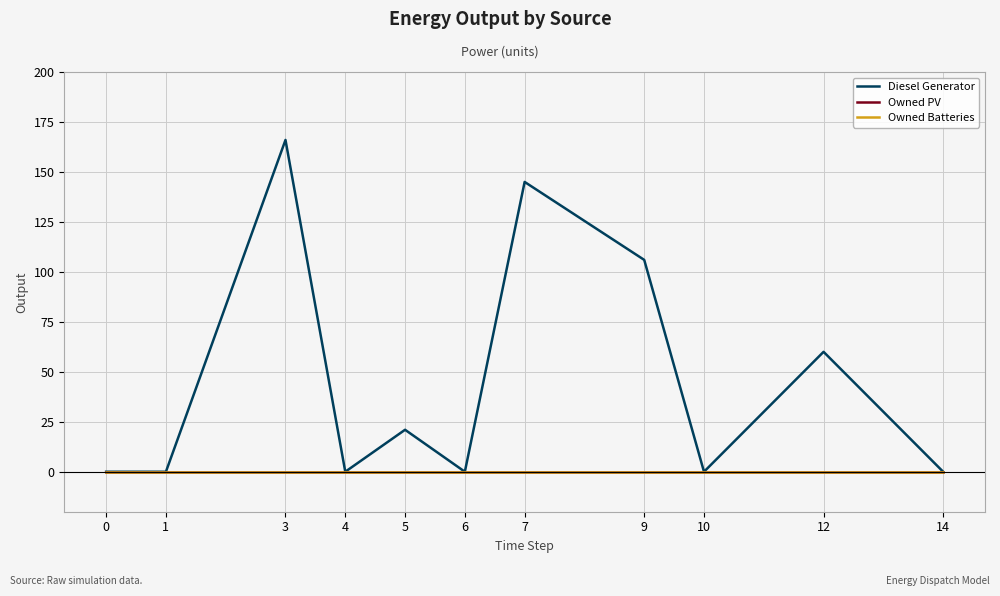

True or false: Owned PV has more than 2 interior local peaks.

False